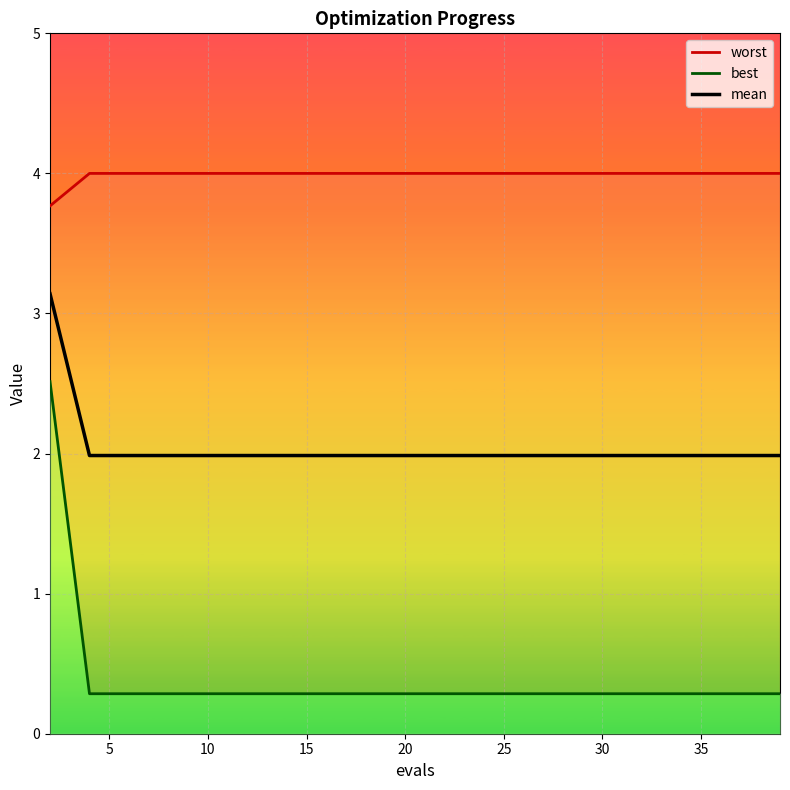

True or false: worst has more than 1 interior local peaks.

False